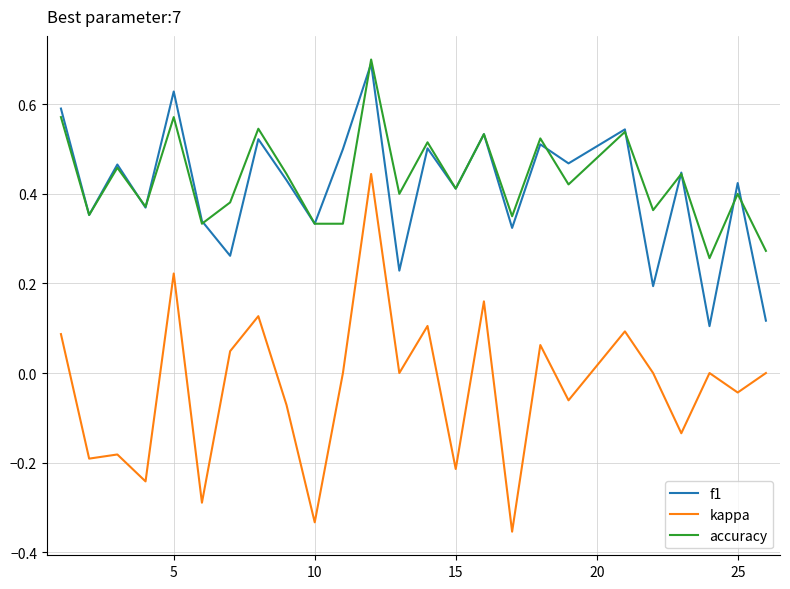

How many interior local peaks does the f1 series have?

10